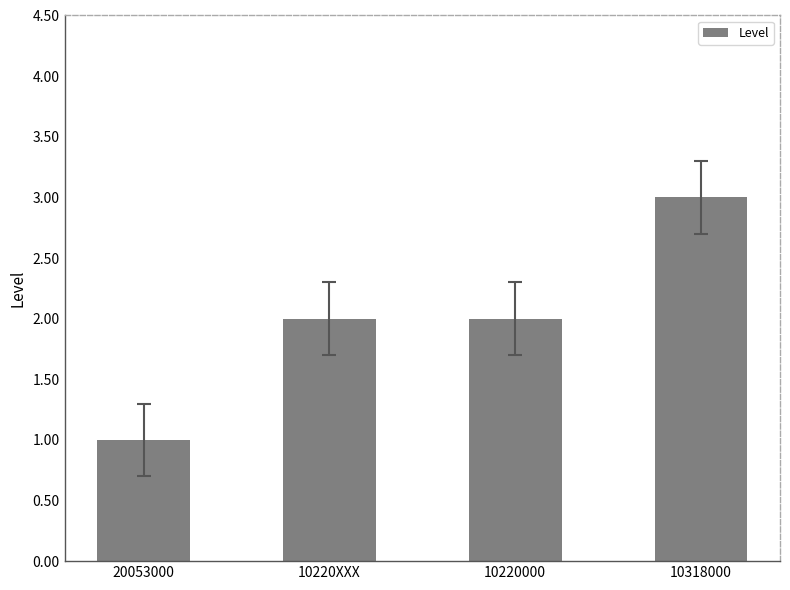

What is the change in value from 20053000 to 10220000?

+1